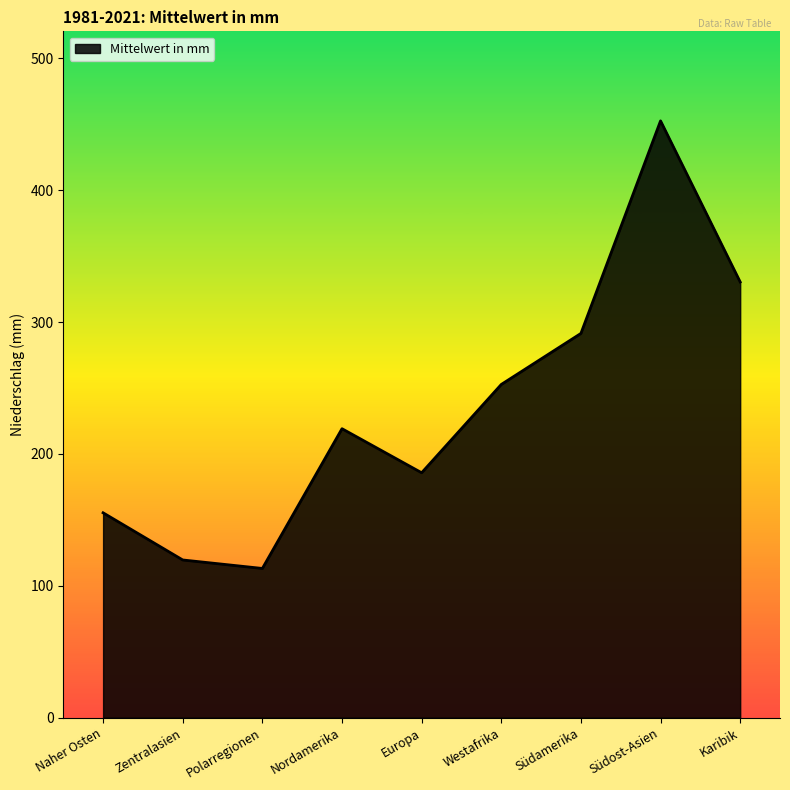

Which label corresponds to the largest value in the chart?

Südost-Asien